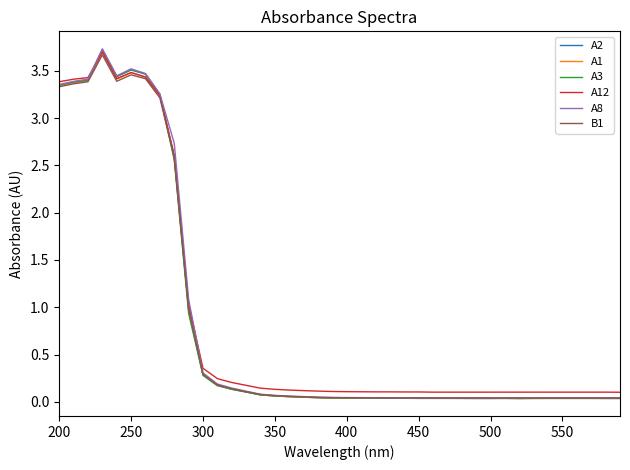

What is the maximum value for A2?

3.7